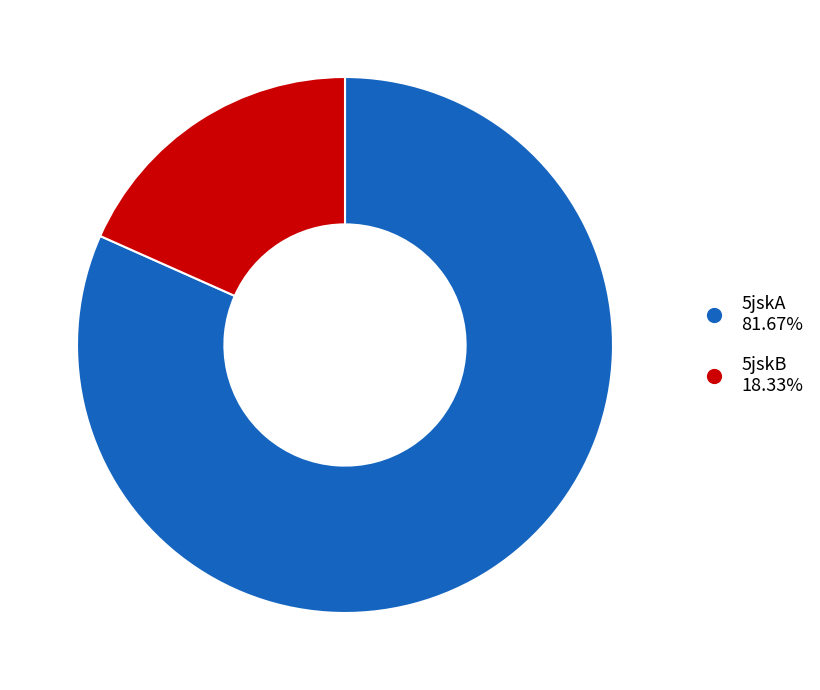

Is 5jskA the majority of the pie?

Yes